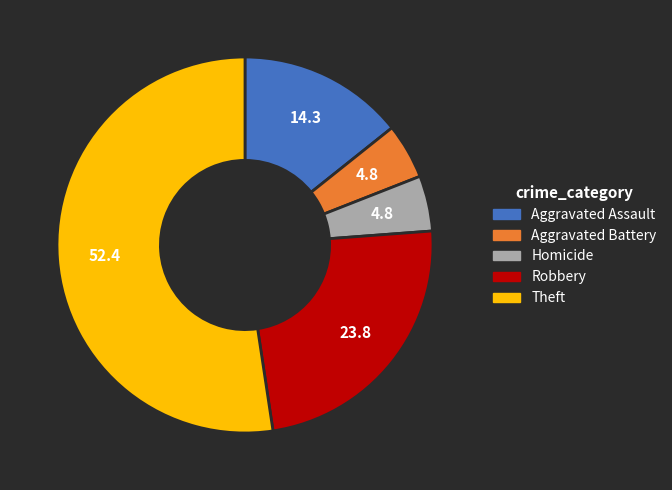

The Homicide slice represents 16% of the pie. True or false?

False